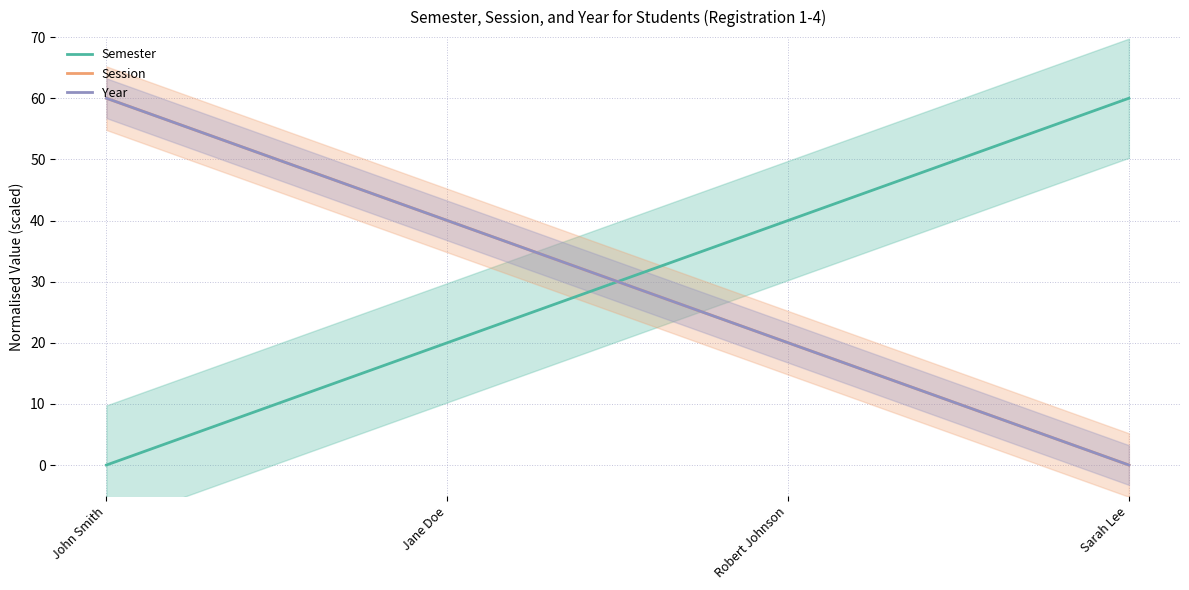

Reading left to right, what are all the values shown in this chart?

Semester: John Smith=0	Jane Doe=20	Robert Johnson=40	Sarah Lee=60
Session: John Smith=60	Jane Doe=40	Robert Johnson=20	Sarah Lee=0
Year: John Smith=60	Jane Doe=40	Robert Johnson=20	Sarah Lee=0